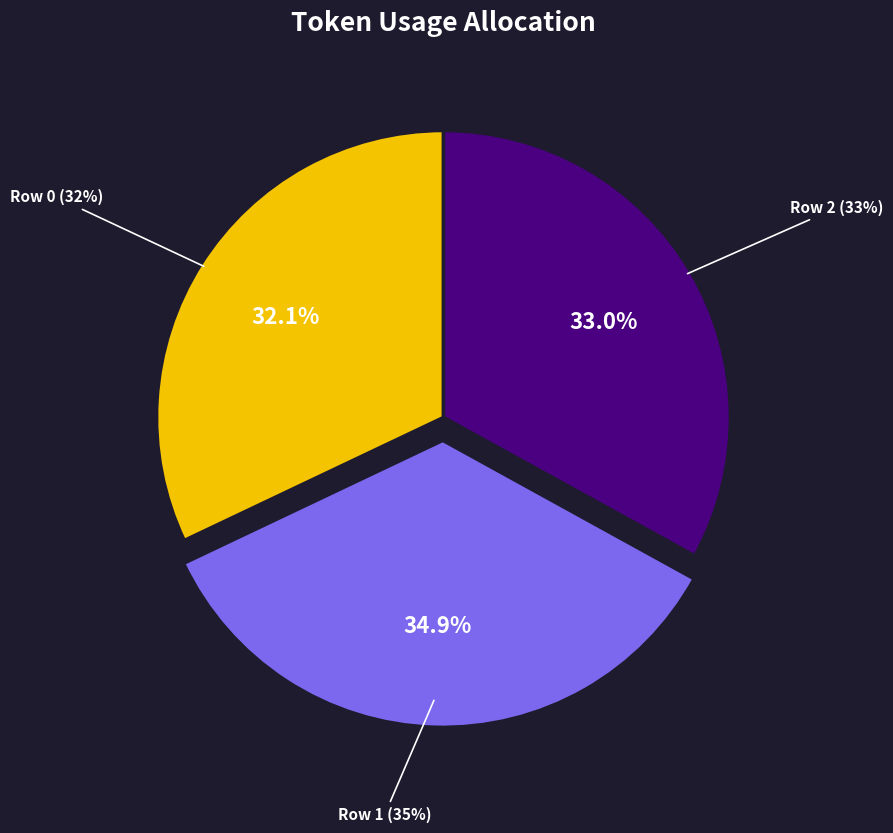

Which has a higher value, 0 or 2?

2